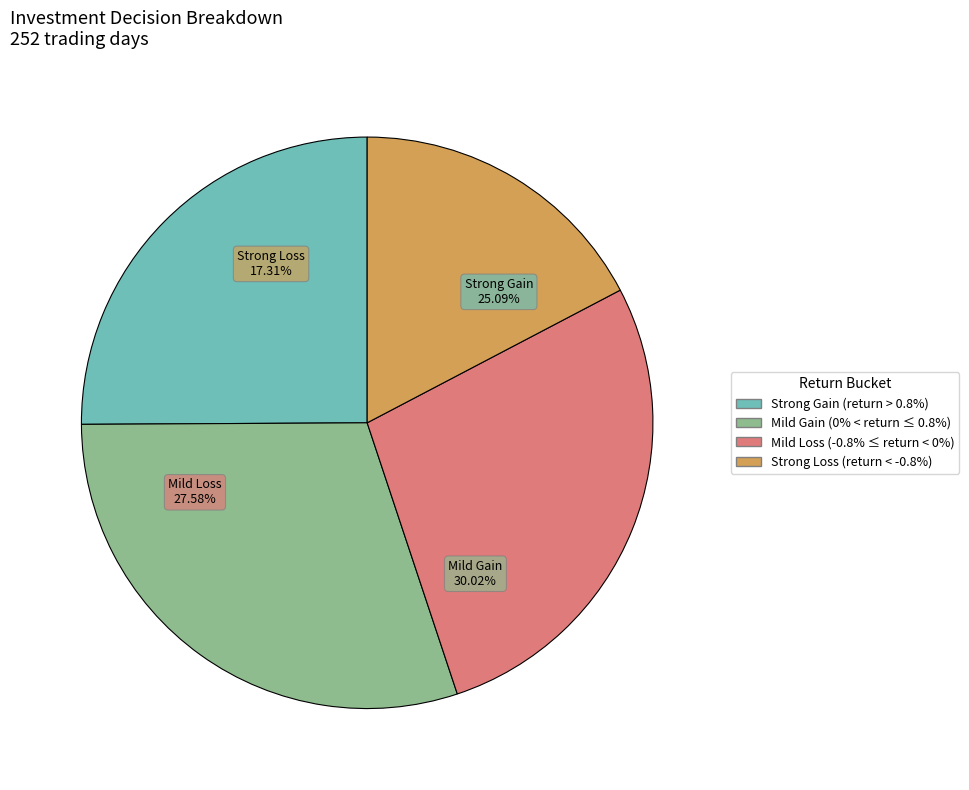

What percentage is NOT represented by 35?

97.5%